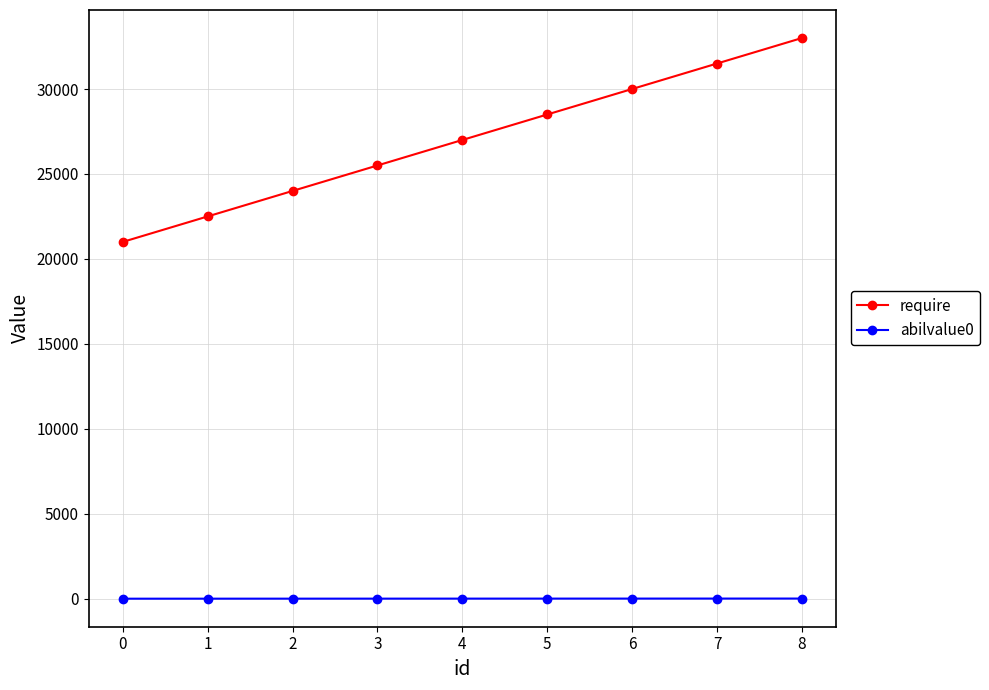

Is it true that abilvalue0 equals 2 at 0?

True